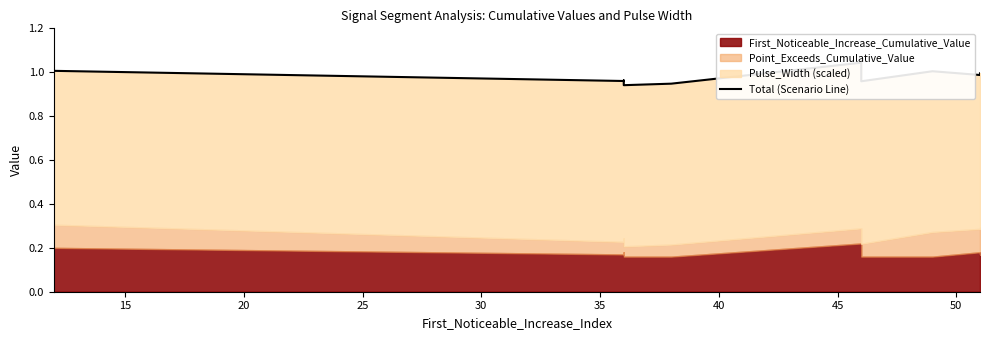

Reading left to right, extract all data points from this chart.

1.0	1.0	1.0	0.9	0.9	1.0	1.0	1.0	1.0	1.0